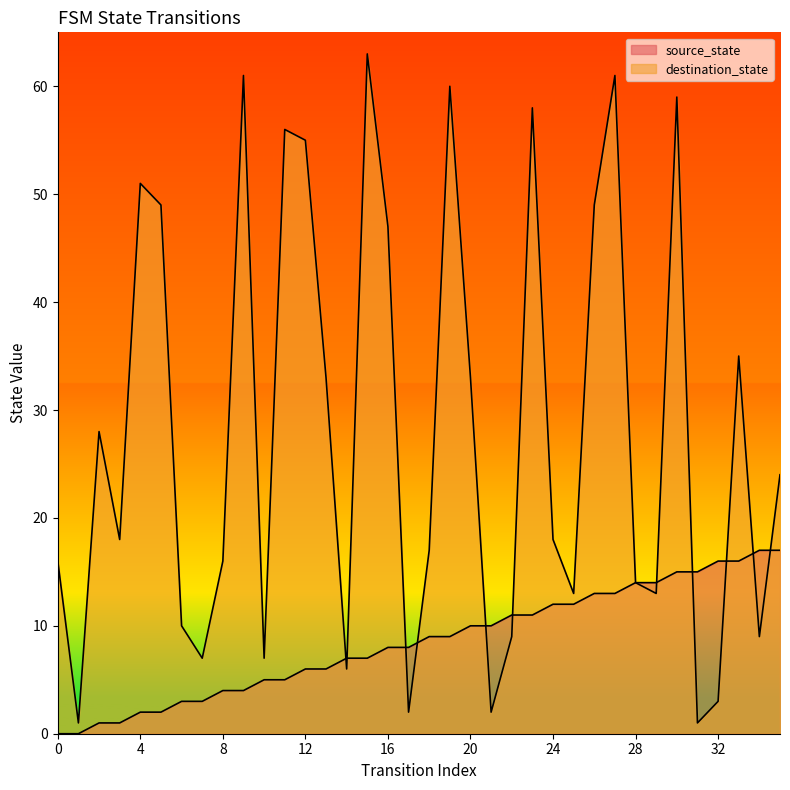

What is the value of the source_state point at the 5th from the left?

2